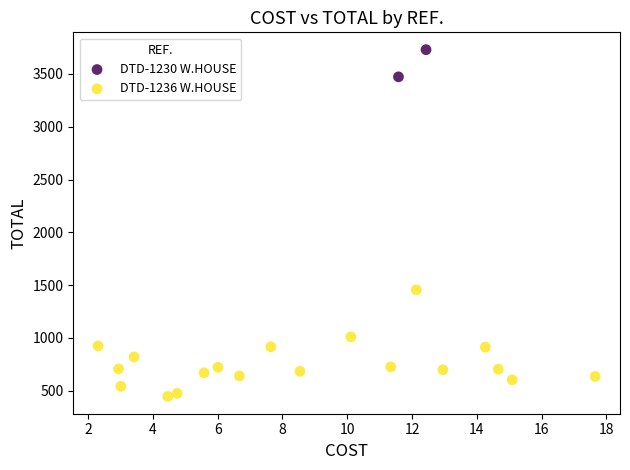

Which series contains the lowest Y value?

DTD-1236 W.HOUSE